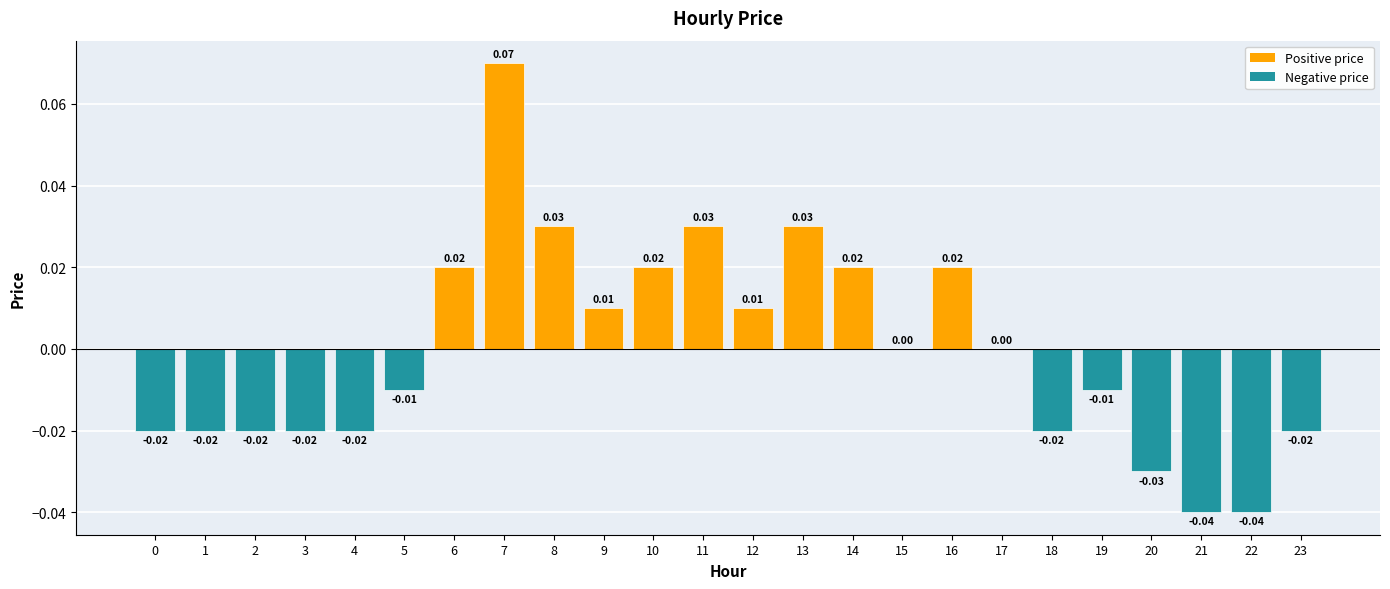

How many series are shown in this chart?

1